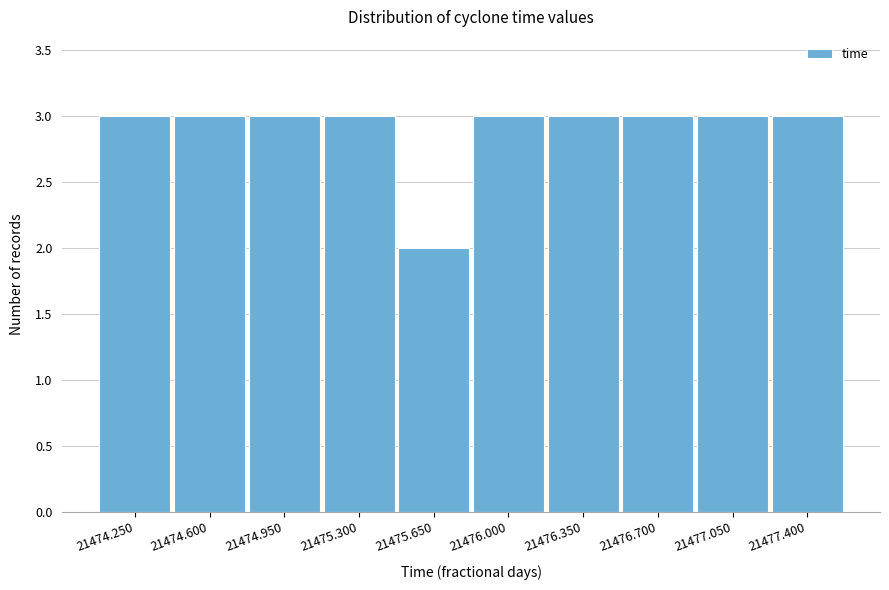

Reading right to left, transcribe all the data shown in this chart.

3	3	3	3	3	2	3	3	3	3